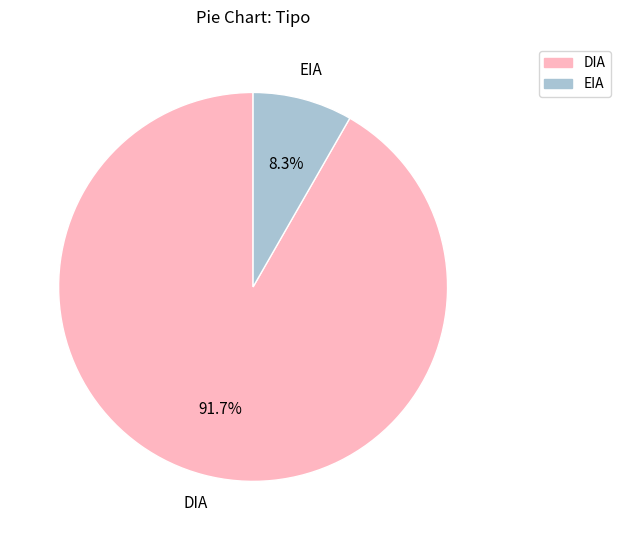

Is EIA the majority of the pie?

No